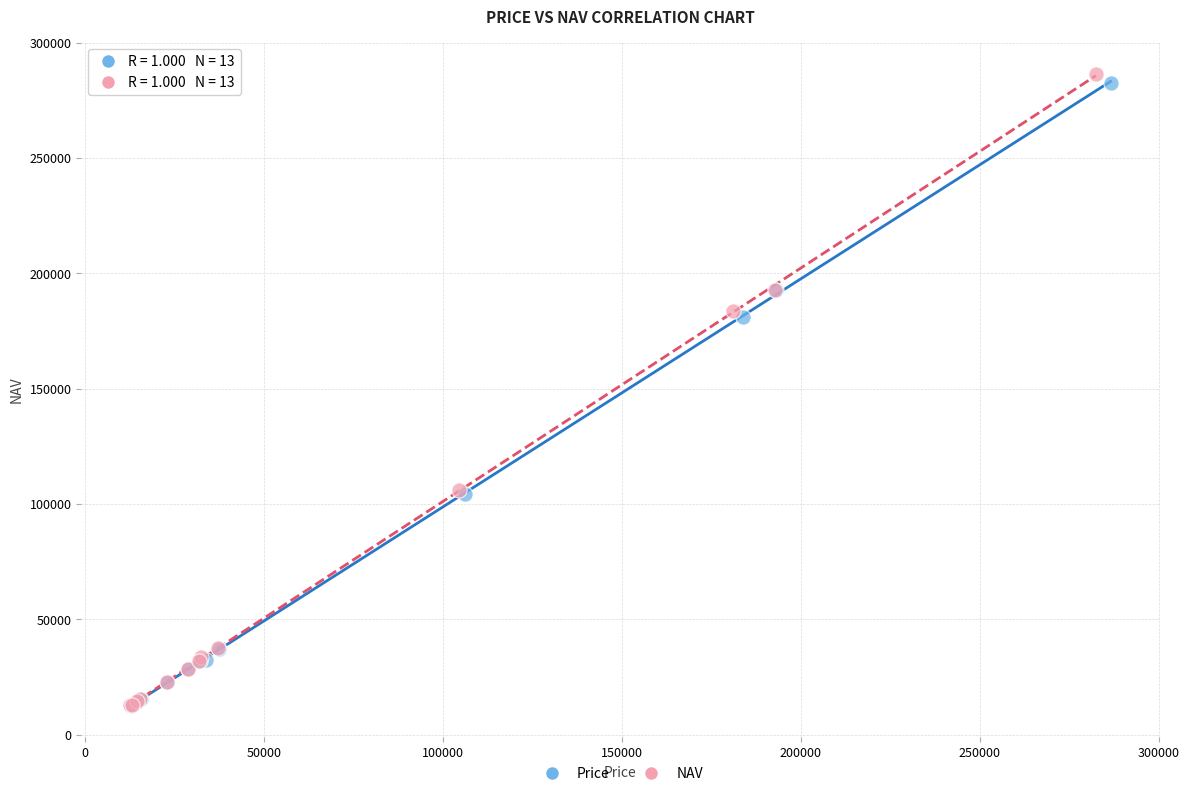

Which series contains the highest Y value?

NAV